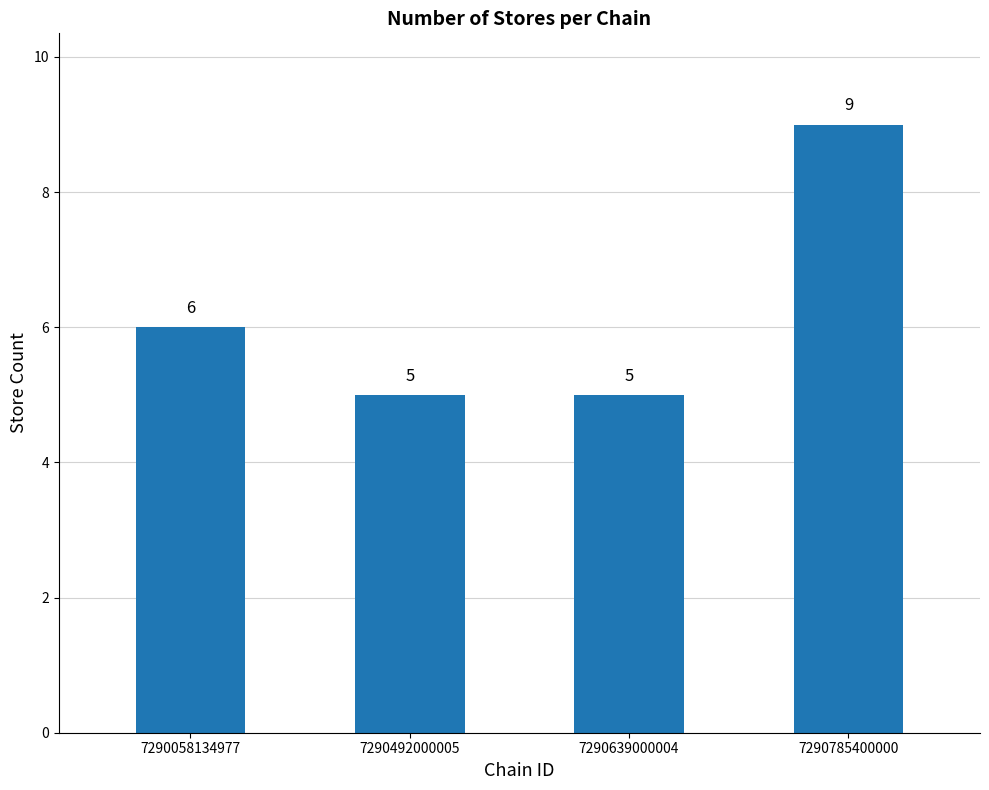

How many series are shown in this chart?

1